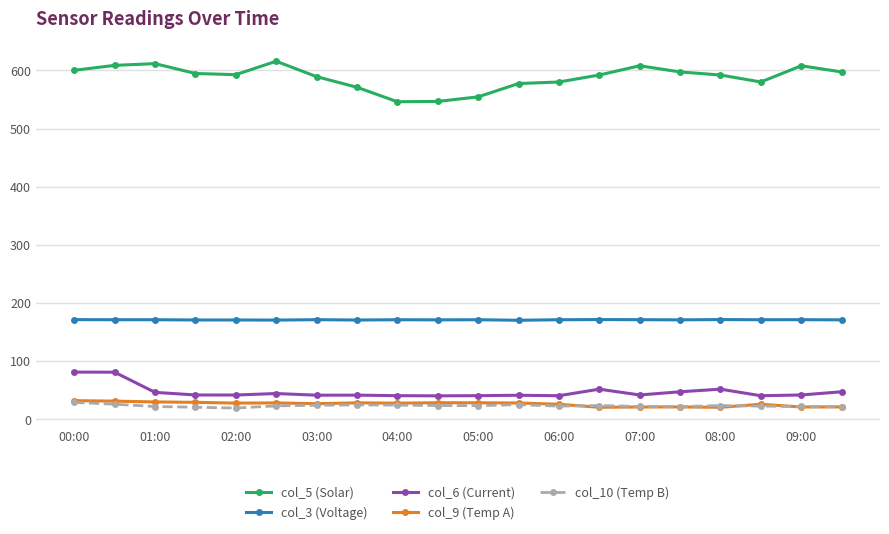

How many lines are shown in the chart?

5